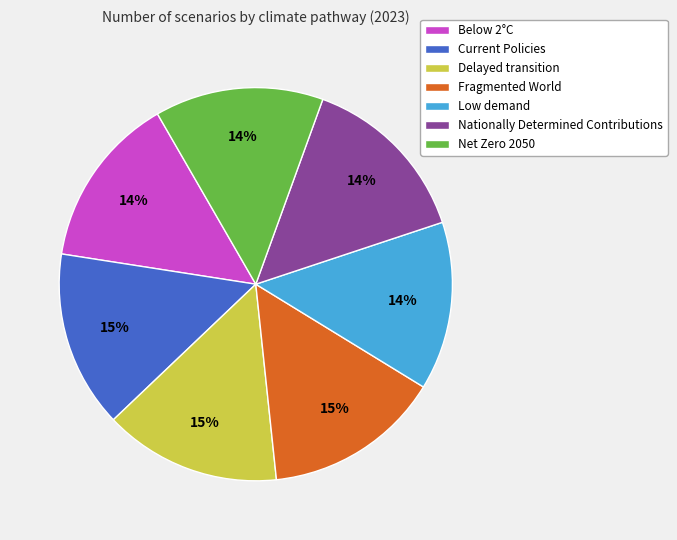

What percentage is the Nationally Determined Contributions slice, to the nearest percent?

14%